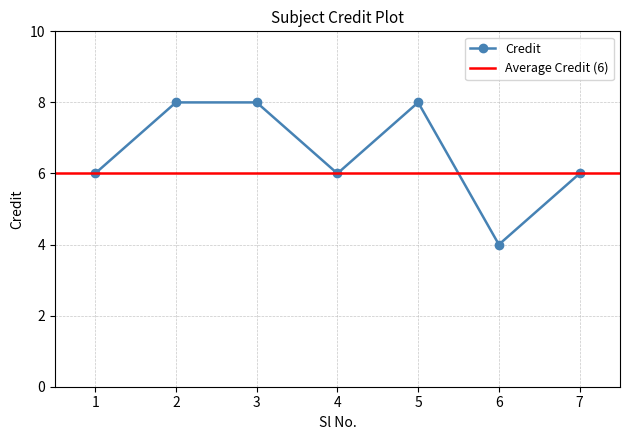

How many values are between 6 and 8?

6